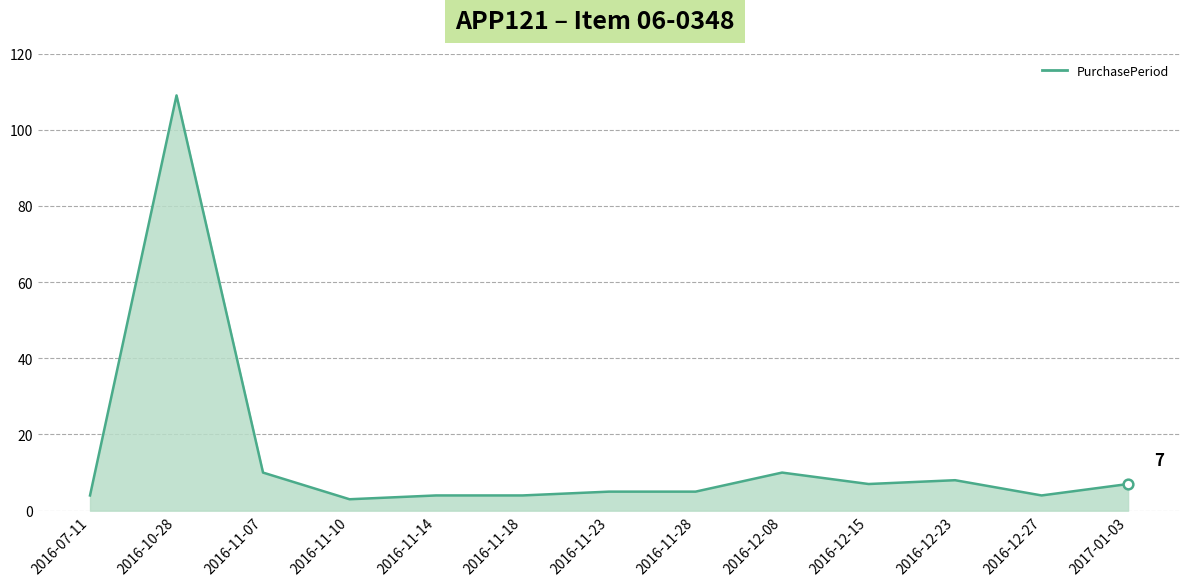

What is the sum of all values?

180